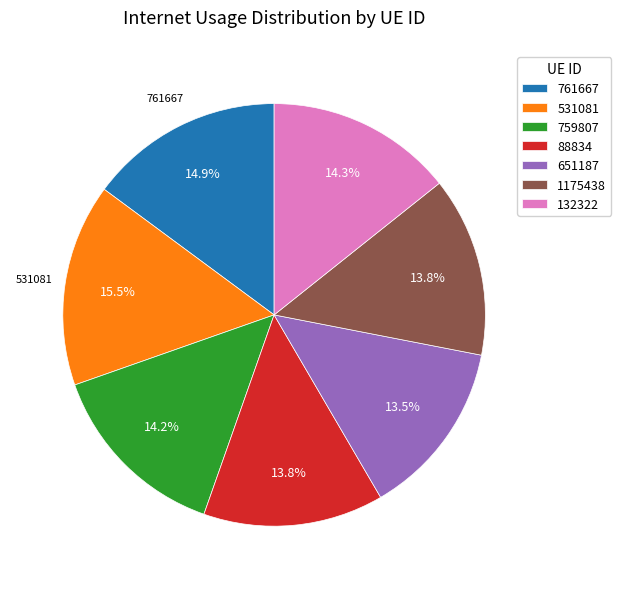

Combined, do 761667 and 88834 account for over 50%?

No